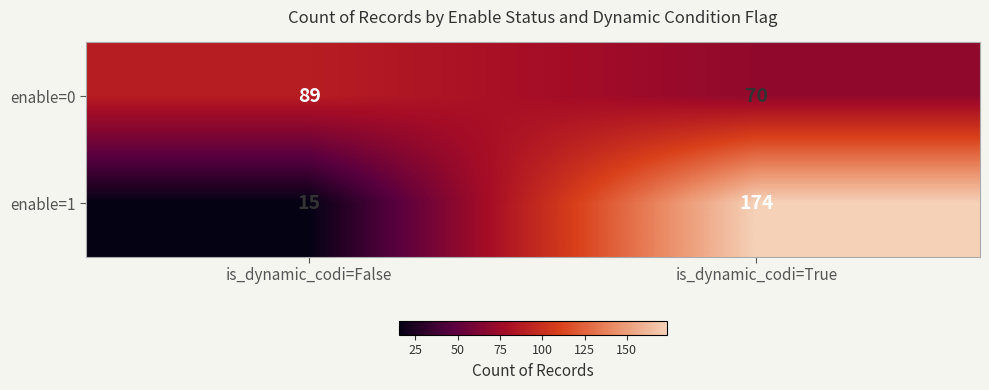

At which category is the sum across all series the highest?

is_dynamic_codi=True